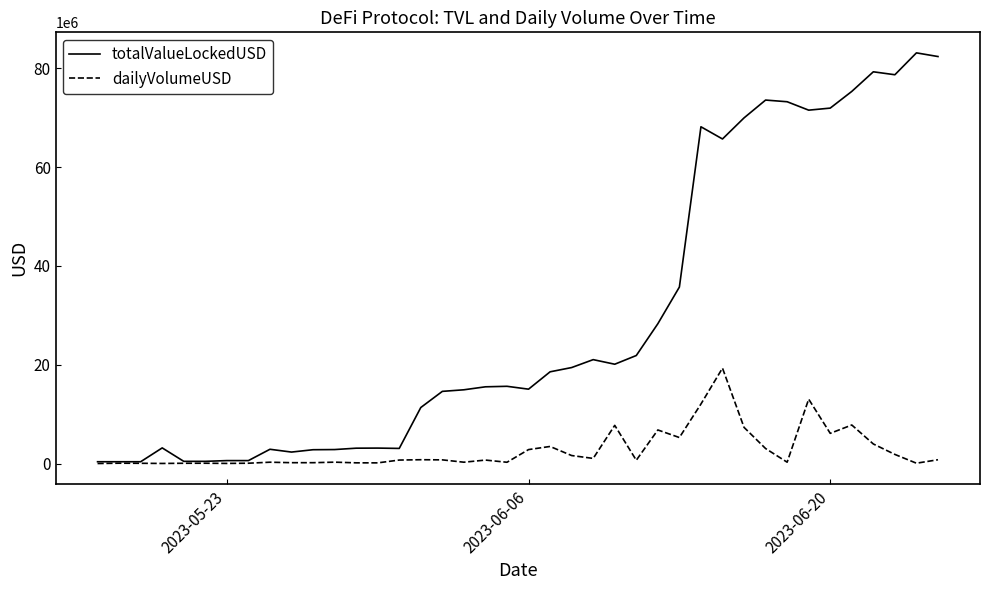

What is the maximum value for totalValueLockedUSD?

83116348.0